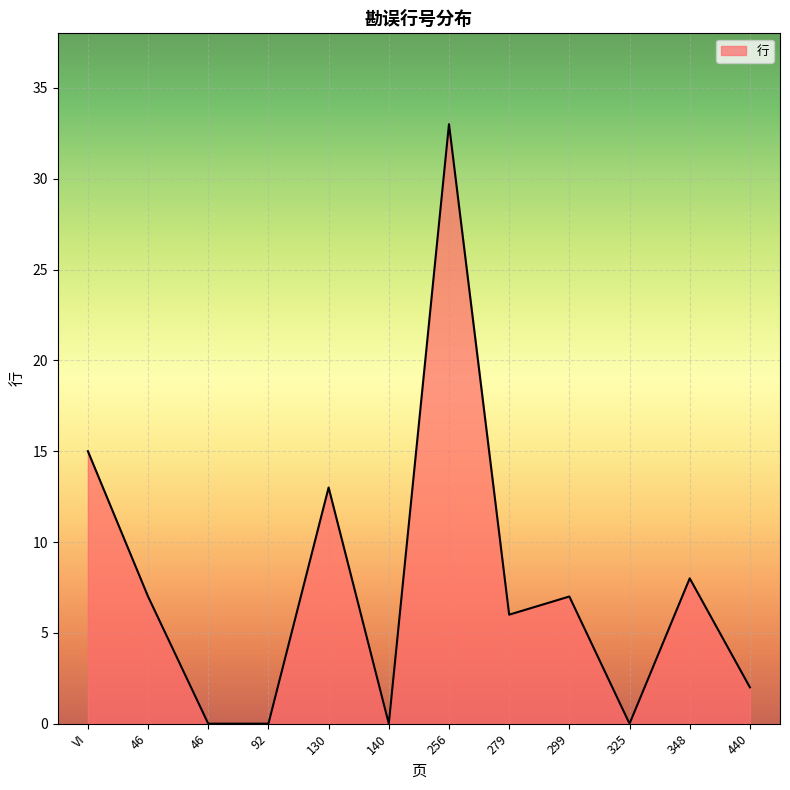

Between 299 and 46, which is larger?

299